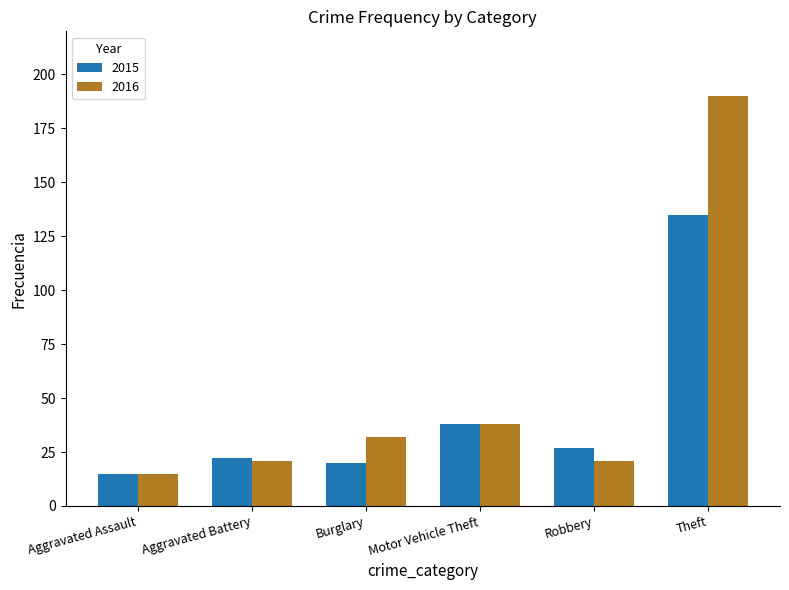

Reading left to right, transcribe all the data shown in this chart.

2015: Aggravated Assault=15	Aggravated Battery=22	Burglary=20	Motor Vehicle Theft=38	Robbery=27	Theft=135
2016: Aggravated Assault=15	Aggravated Battery=21	Burglary=32	Motor Vehicle Theft=38	Robbery=21	Theft=190